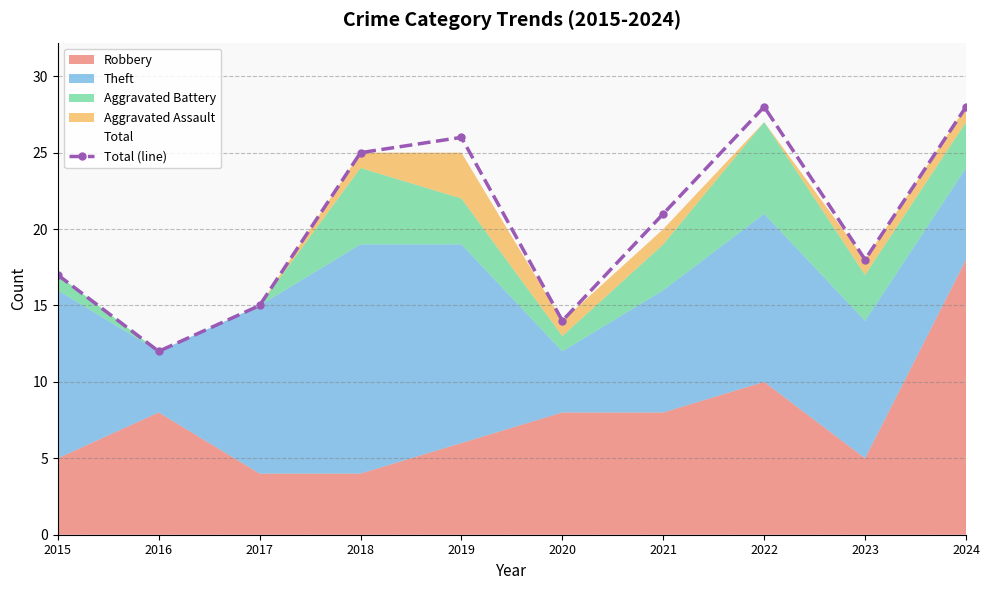

How many interior local valleys (lower than both neighbors) does the data have?

3